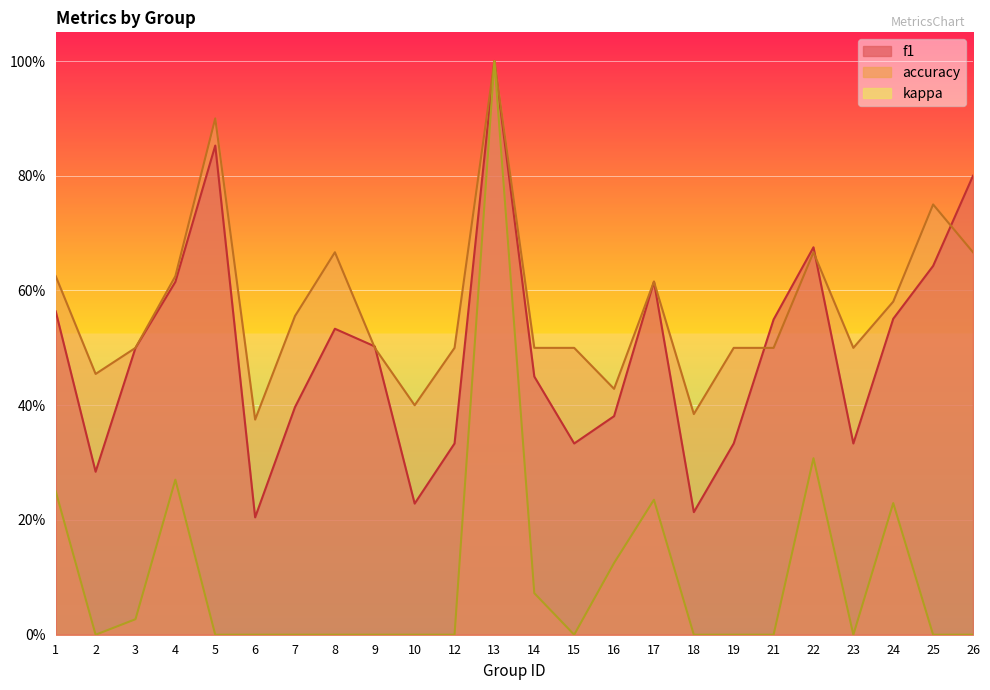

What is the difference between the highest and lowest values at 8?

0.7